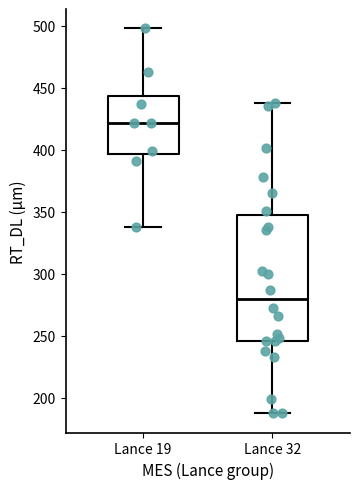

Comparing the boxes themselves (not the whiskers), which one is the tallest?

Lance 32